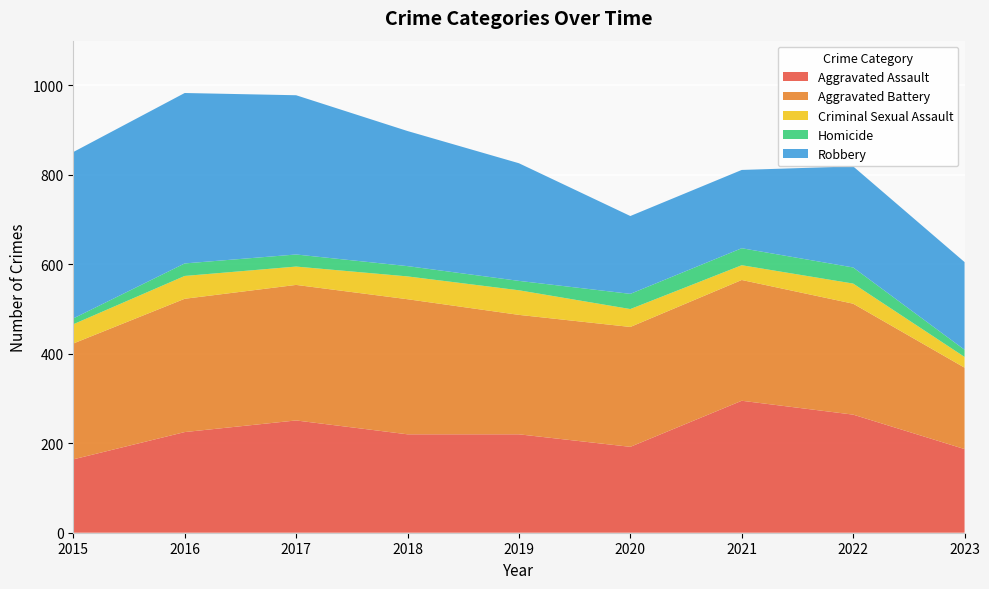

Reading right to left, extract all data points from this chart.

Aggravated Assault: 2023=187	2022=264	2021=295	2020=192	2019=220	2018=220	2017=251	2016=225	2015=164
Aggravated Battery: 2023=182	2022=248	2021=270	2020=268	2019=267	2018=302	2017=303	2016=298	2015=259
Criminal Sexual Assault: 2023=24	2022=45	2021=33	2020=40	2019=55	2018=51	2017=41	2016=51	2015=43
Homicide: 2023=16	2022=36	2021=38	2020=34	2019=21	2018=23	2017=27	2016=28	2015=13
Robbery: 2023=196	2022=226	2021=175	2020=174	2019=263	2018=302	2017=356	2016=381	2015=372